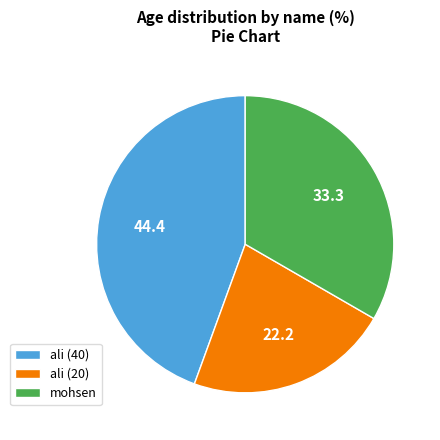

Between ali (20) and mohsen, which is larger?

mohsen